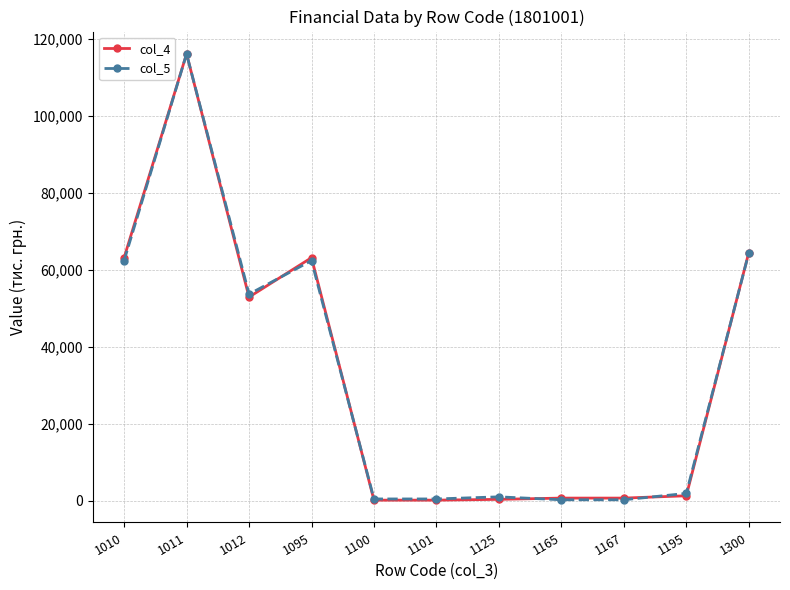

At which category is the sum across all series the highest?

1011